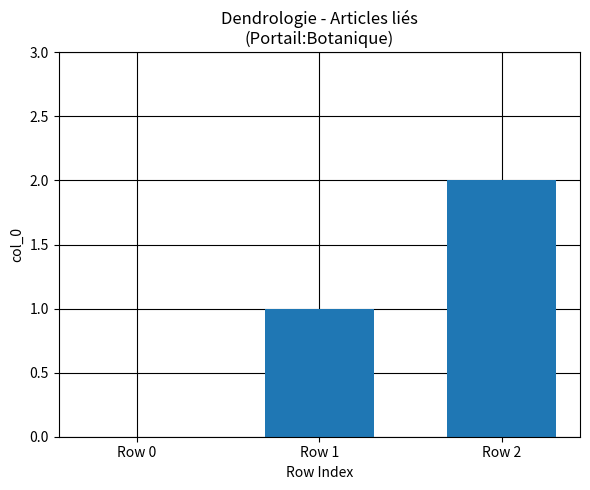

What is the sum of all values?

3